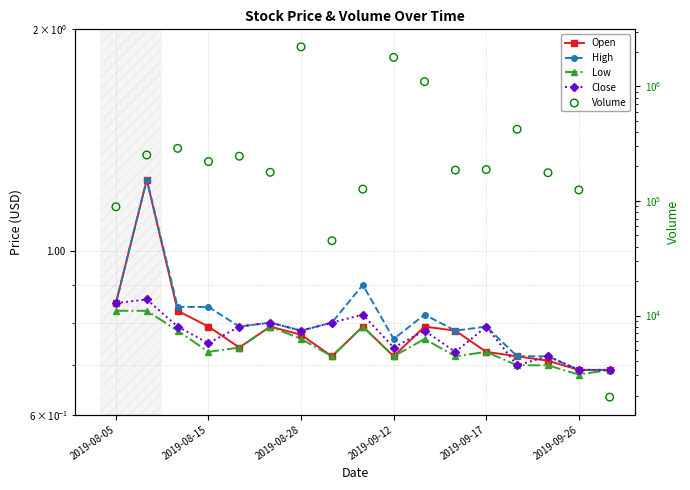

Which series contains the lowest Y value?

Low